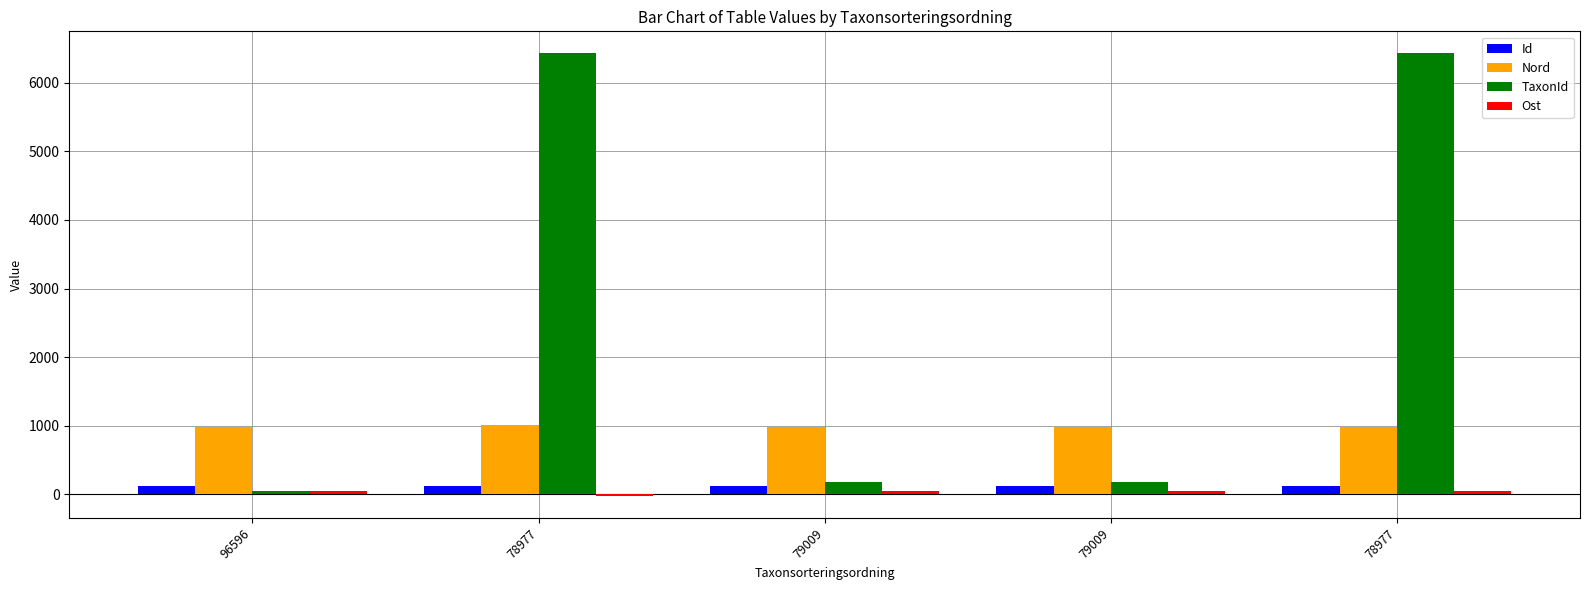

List the series in order of their peak value, highest first.

TaxonId, Nord, Id, Ost